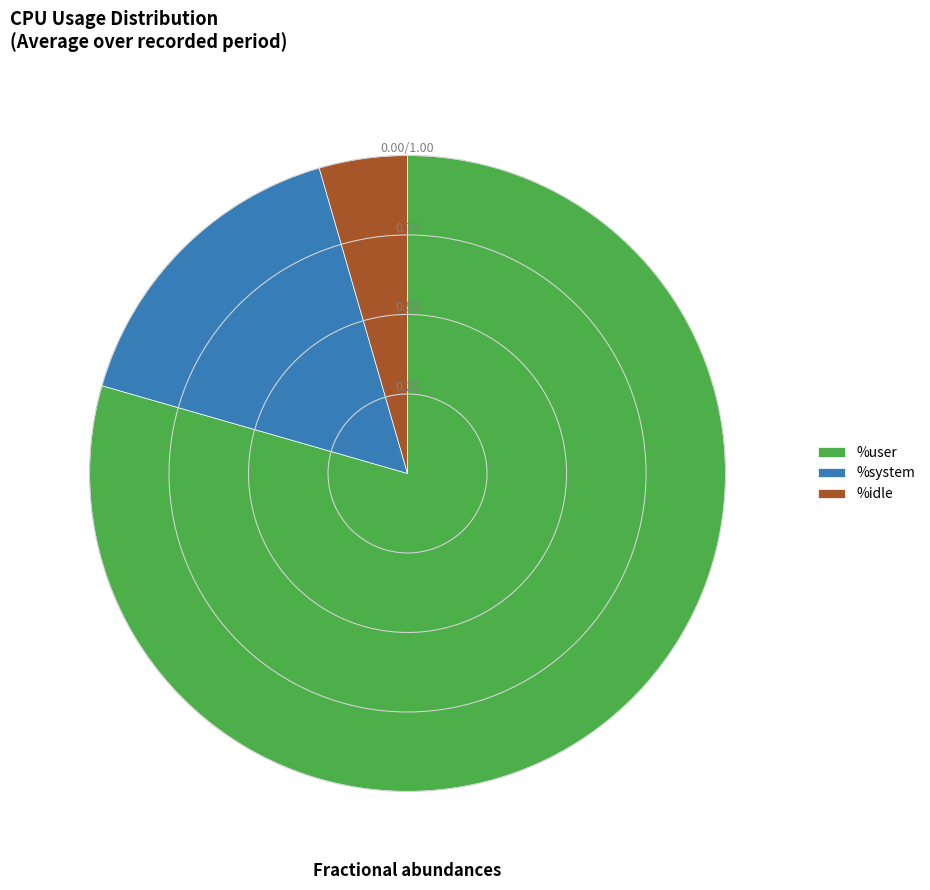

Which slice is the smallest?

%idle